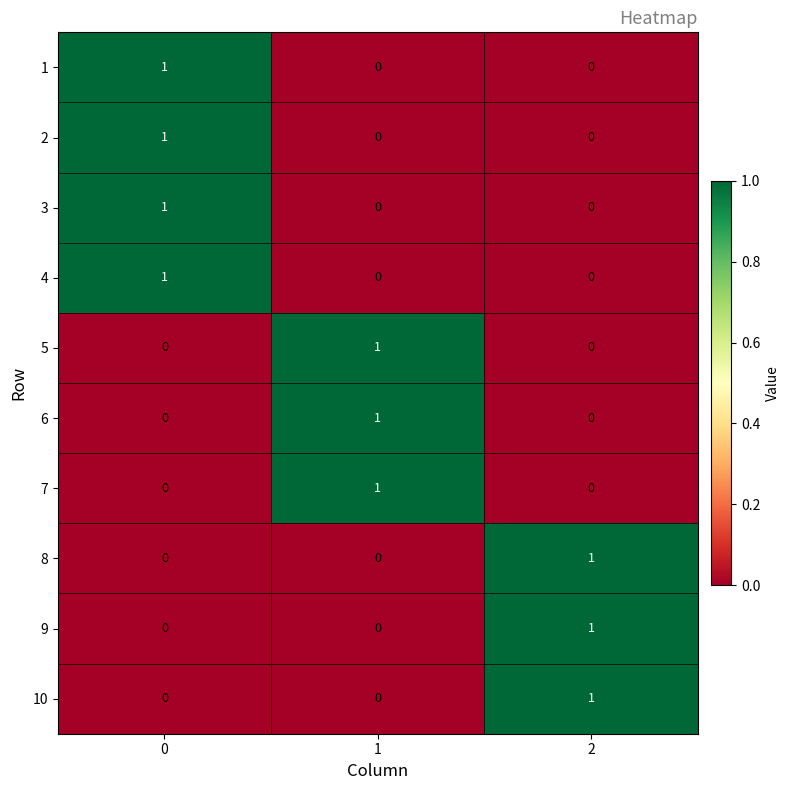

The 4 series shows 0 at 2. True or false?

True